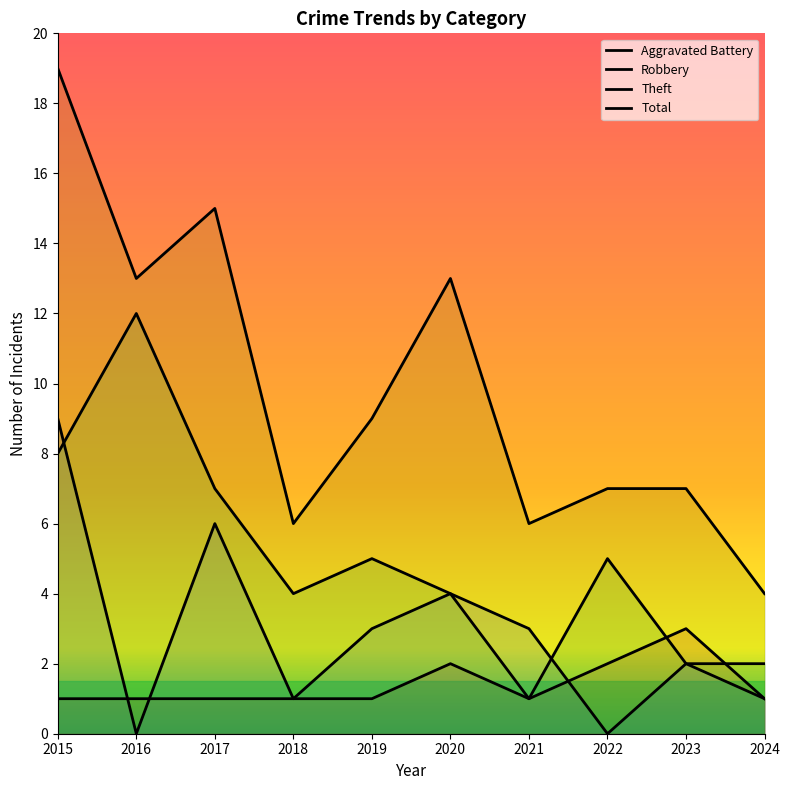

What is the value of the Theft point at the 6th from the left?

4